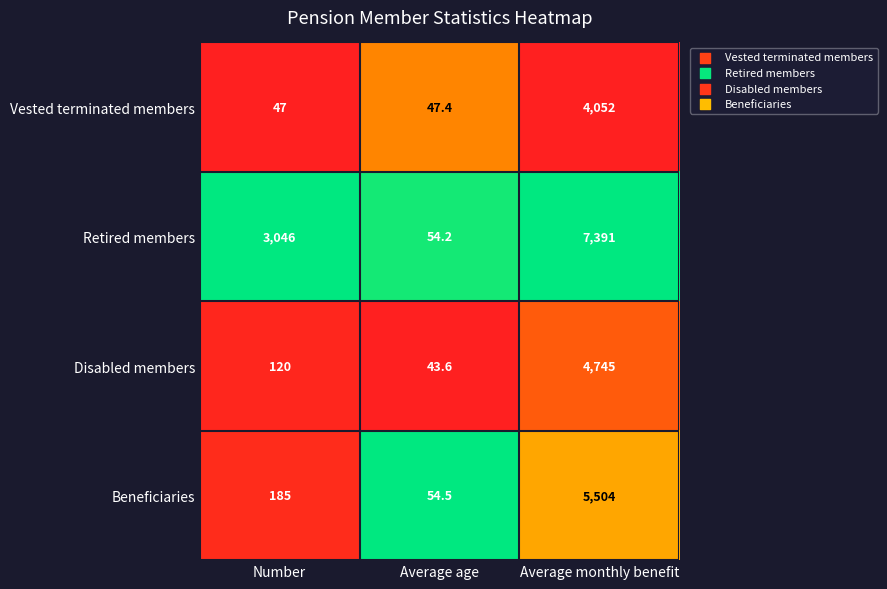

Reading left to right, what are all the values shown in this chart?

Vested terminated members: 47.0	47.4	4052.0
Retired members: 3046.0	54.2	7391.0
Disabled members: 120.0	43.6	4745.0
Beneficiaries: 185.0	54.5	5504.0